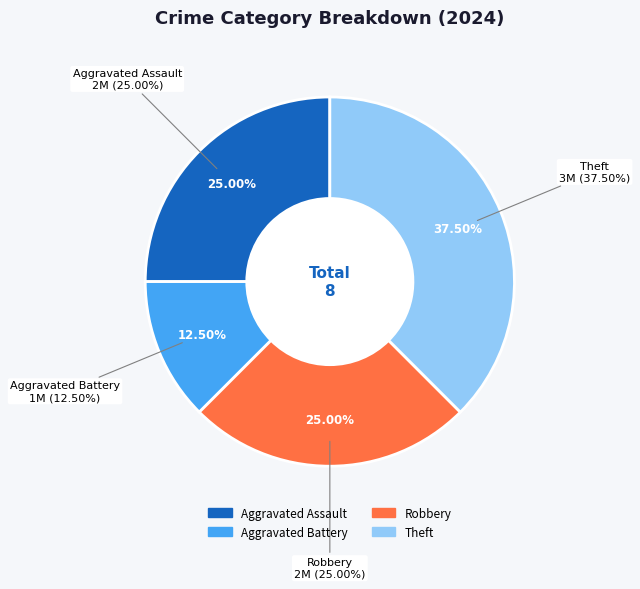

To the nearest percent, what percentage of the pie is Robbery?

25%